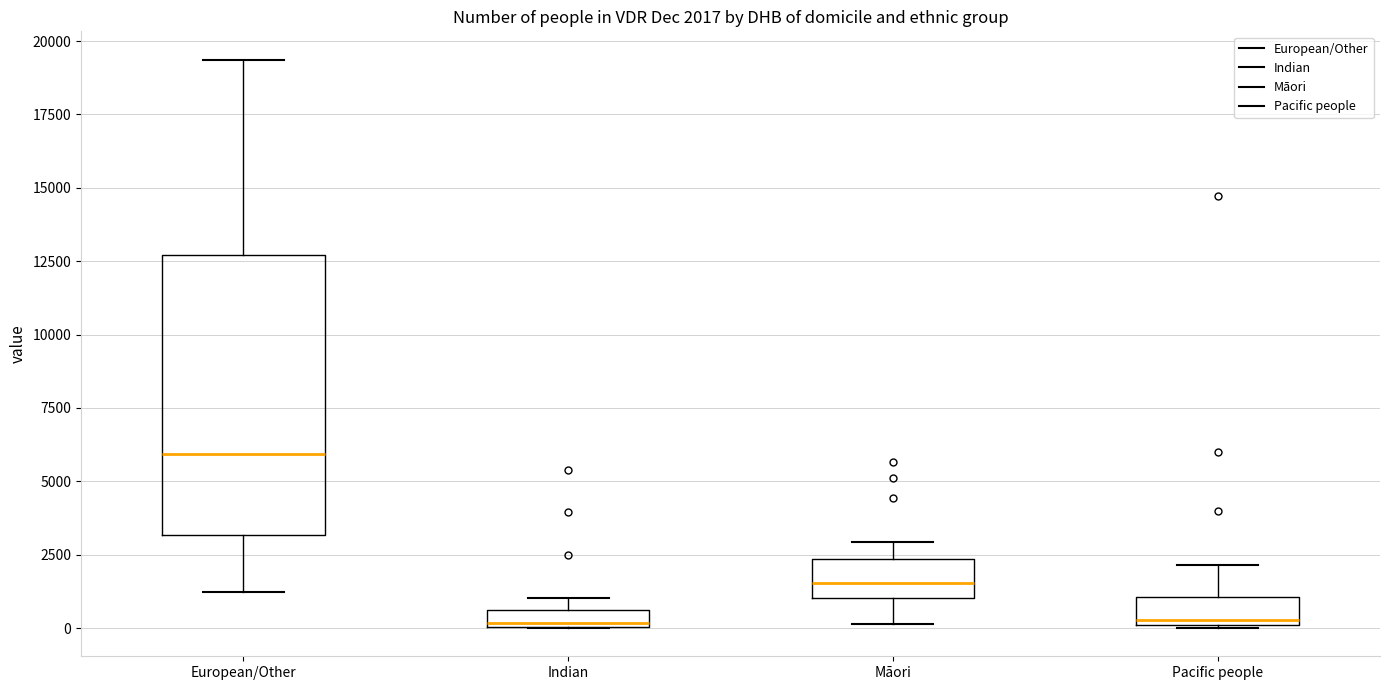

Which box is the tallest, from its lower edge to its upper edge?

European/Other